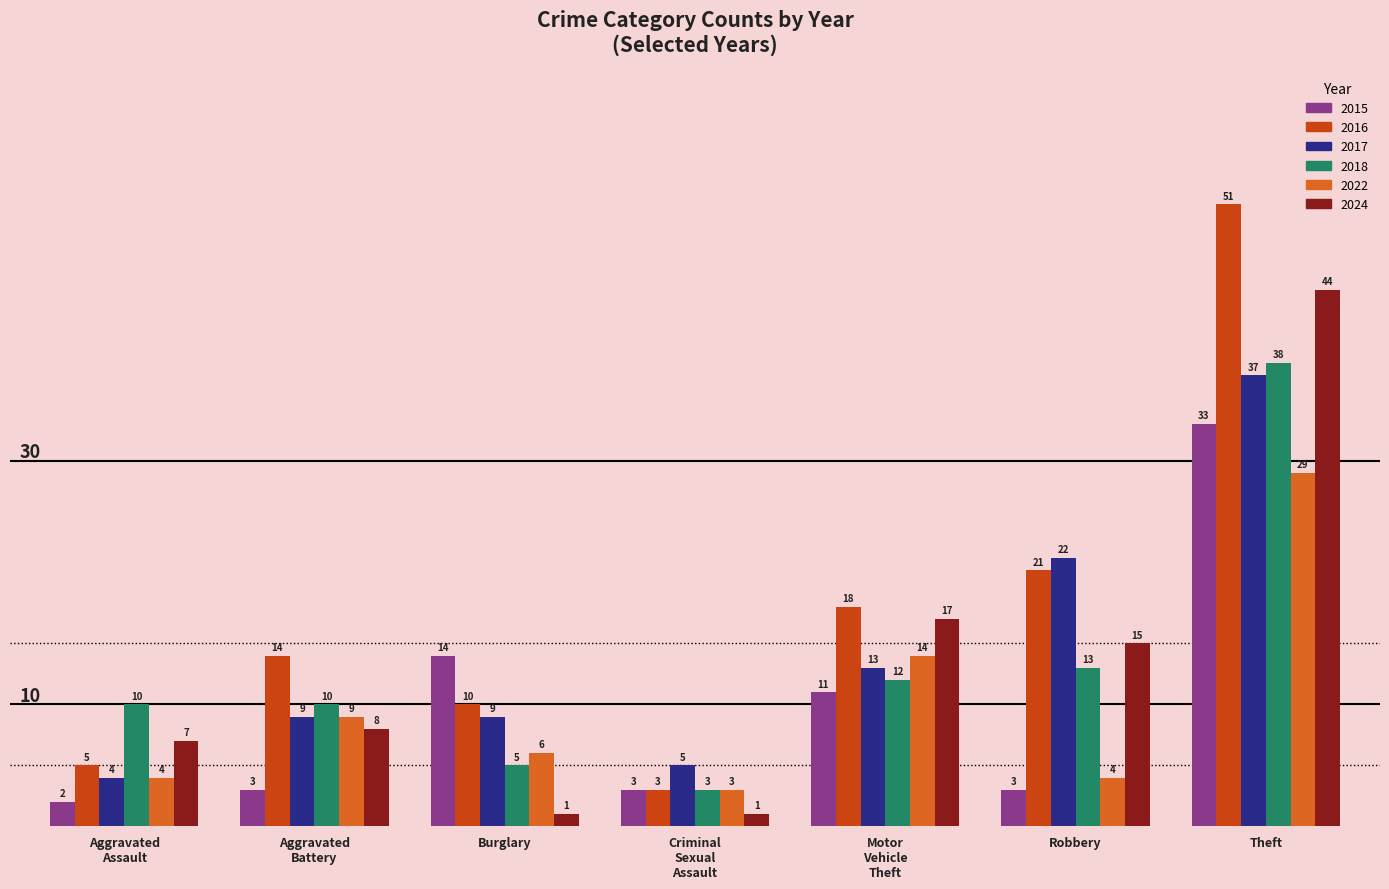

Reading left to right, list all the values displayed in this chart.

2015: 2	3	14	3	11	3	33
2016: 5	14	10	3	18	21	51
2017: 4	9	9	5	13	22	37
2018: 10	10	5	3	12	13	38
2022: 4	9	6	3	14	4	29
2024: 7	8	1	1	17	15	44